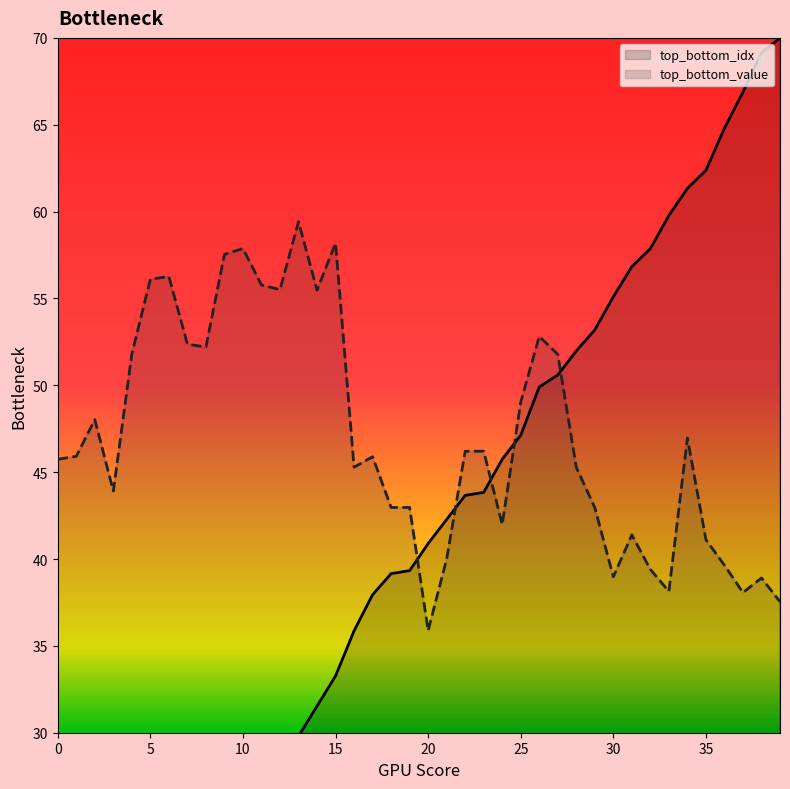

Count the number of categories in the chart.

40